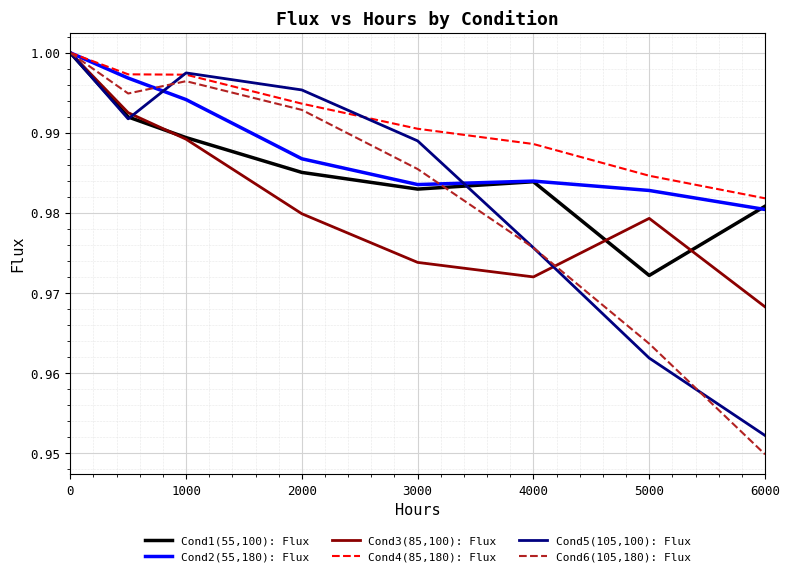

What are all the series names shown in the legend?

Cond1(55,100): Flux, Cond2(55,180): Flux, Cond3(85,100): Flux, Cond4(85,180): Flux, Cond5(105,100): Flux, Cond6(105,180): Flux